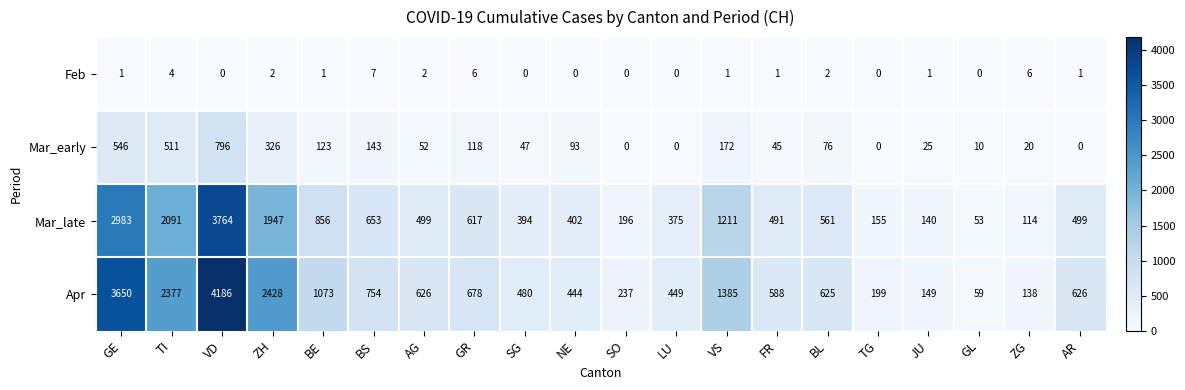

Is it true that Apr equals 149 at JU?

True